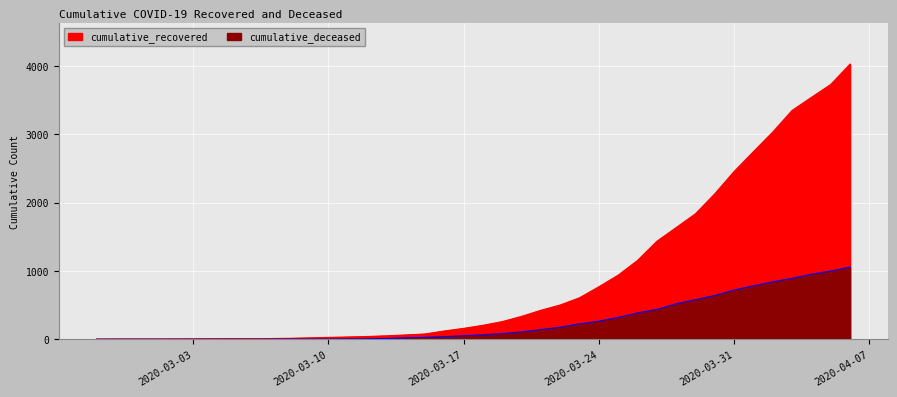

What is the difference between the maximum and second lowest values in the cumulative_deceased series?

1056